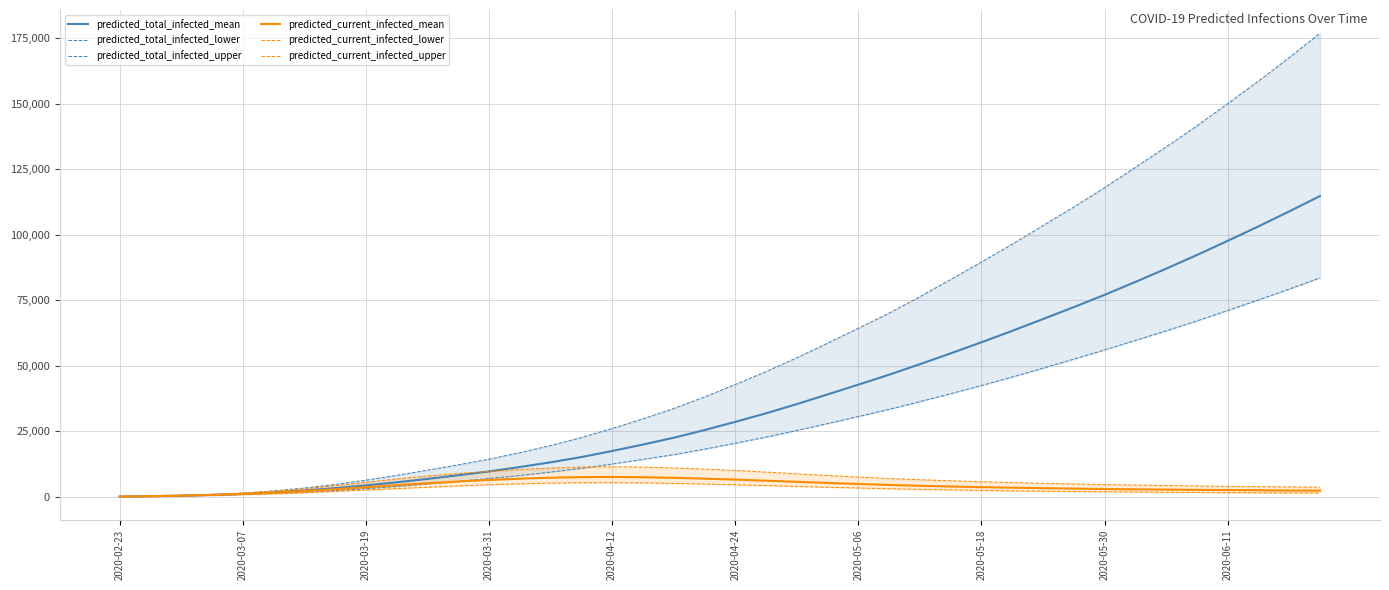

What are all the series names shown in the legend?

predicted_total_infected_mean, predicted_total_infected_lower, predicted_total_infected_upper, predicted_current_infected_mean, predicted_current_infected_lower, predicted_current_infected_upper